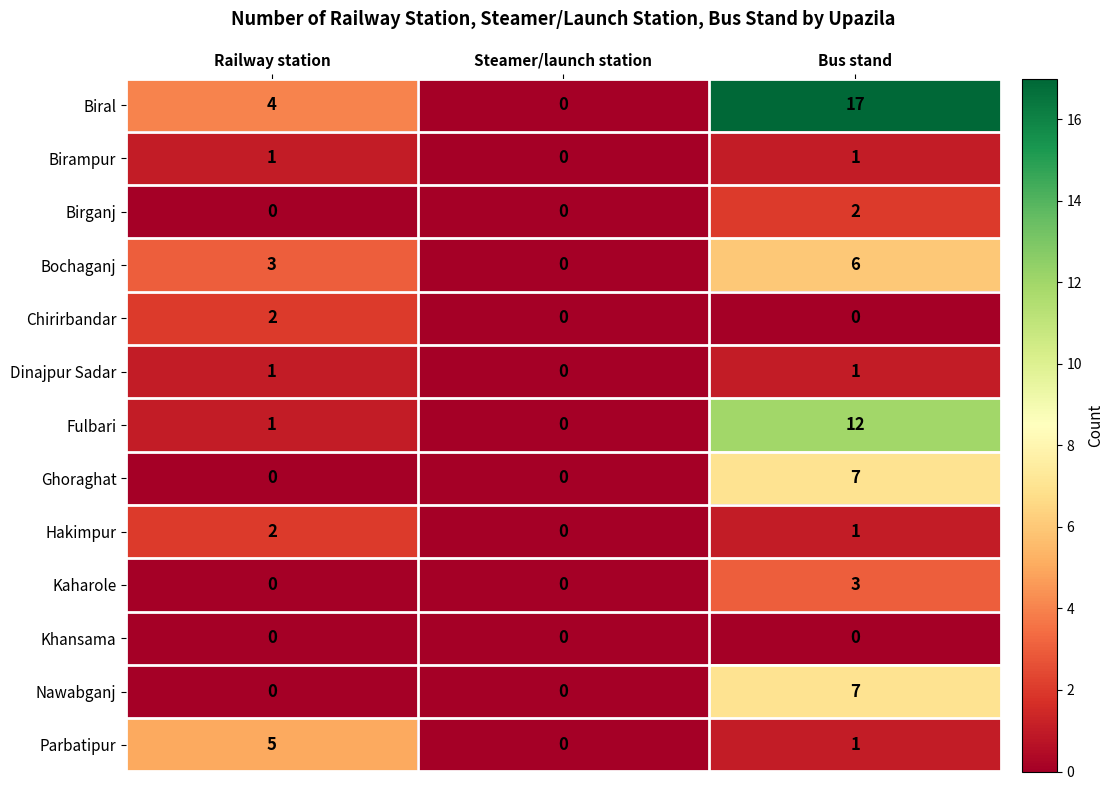

At how many categories does at least one series exceed 3?

2